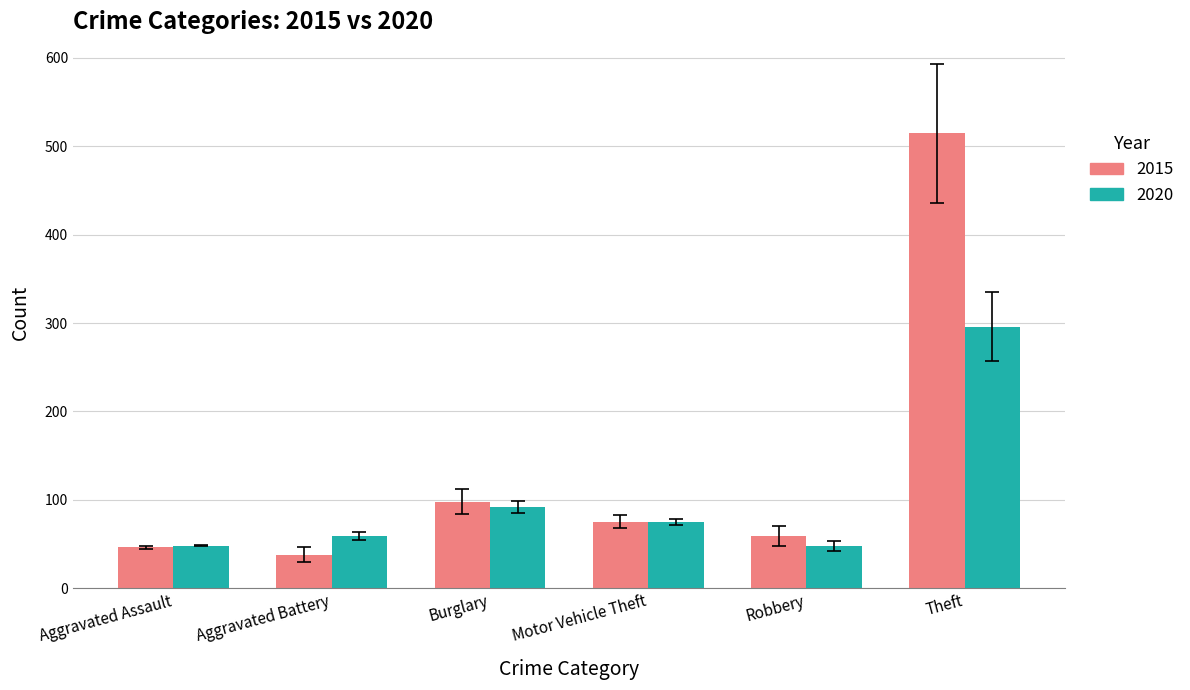

Between Motor Vehicle Theft and Theft, which series saw the biggest shift?

2015